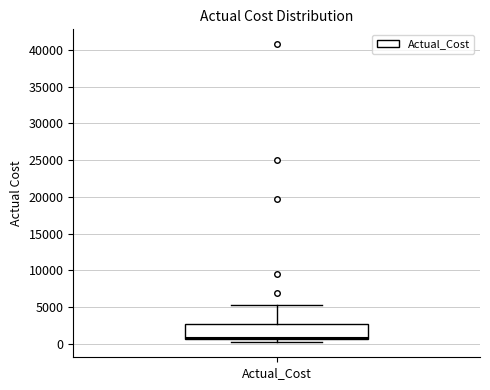

Read this box plot against the y-axis: the position of the median line, the range covered by the box, and the ends of both whiskers. The values are not printed on the chart, so give them approximately, as read against the axis.

median 1000, box 500 to 2500, whiskers 0 to 5500